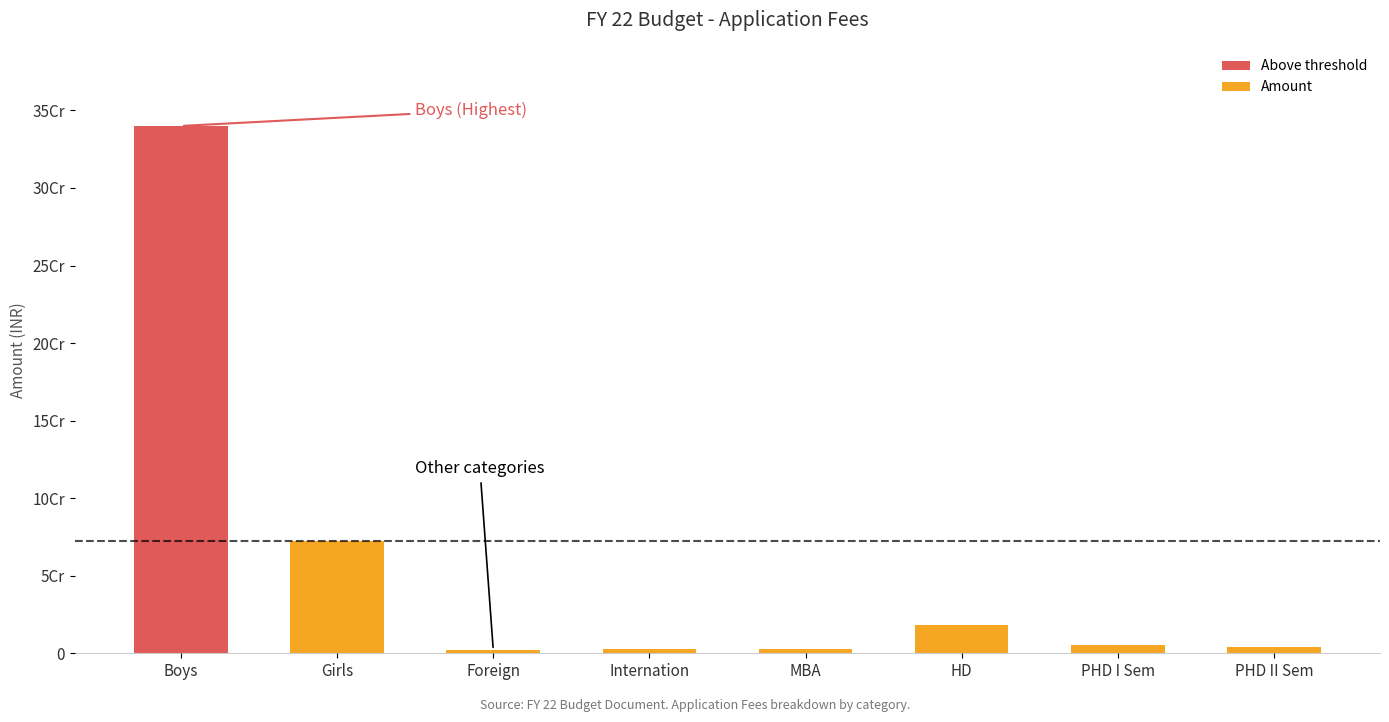

List the labels in order of value, largest first.

Boys, Girls, HD, PHD I Sem, PHD II Sem, Internation, MBA, Foreign